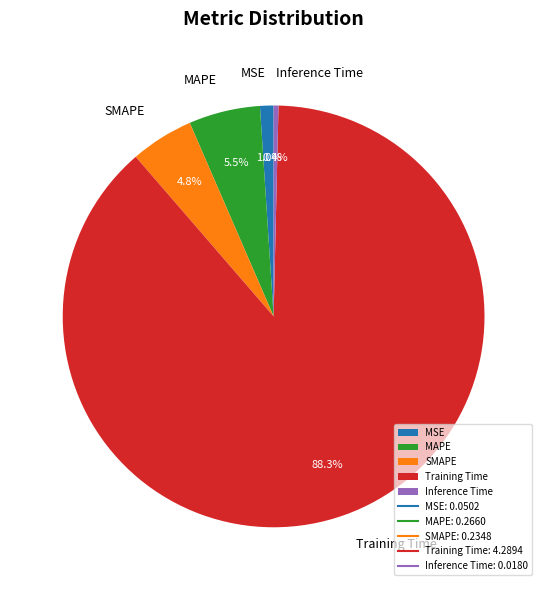

The MSE slice represents 11% of the pie. True or false?

False